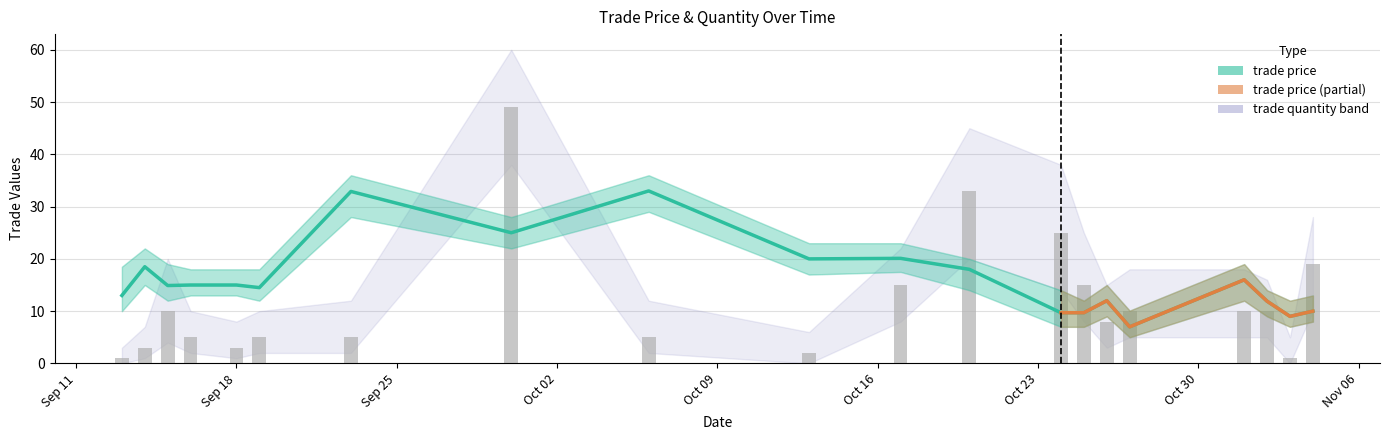

What is the spread (max minus min) of values at Oct/24?

31.0